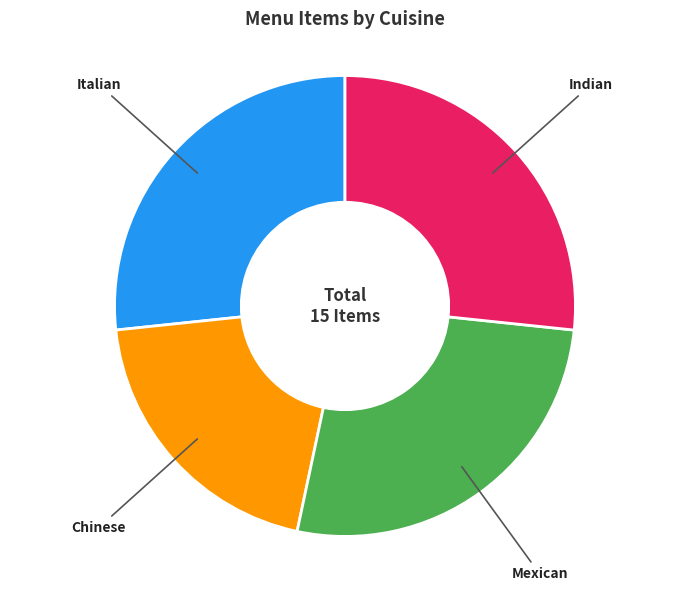

What is the smallest slice in the pie chart?

Chinese